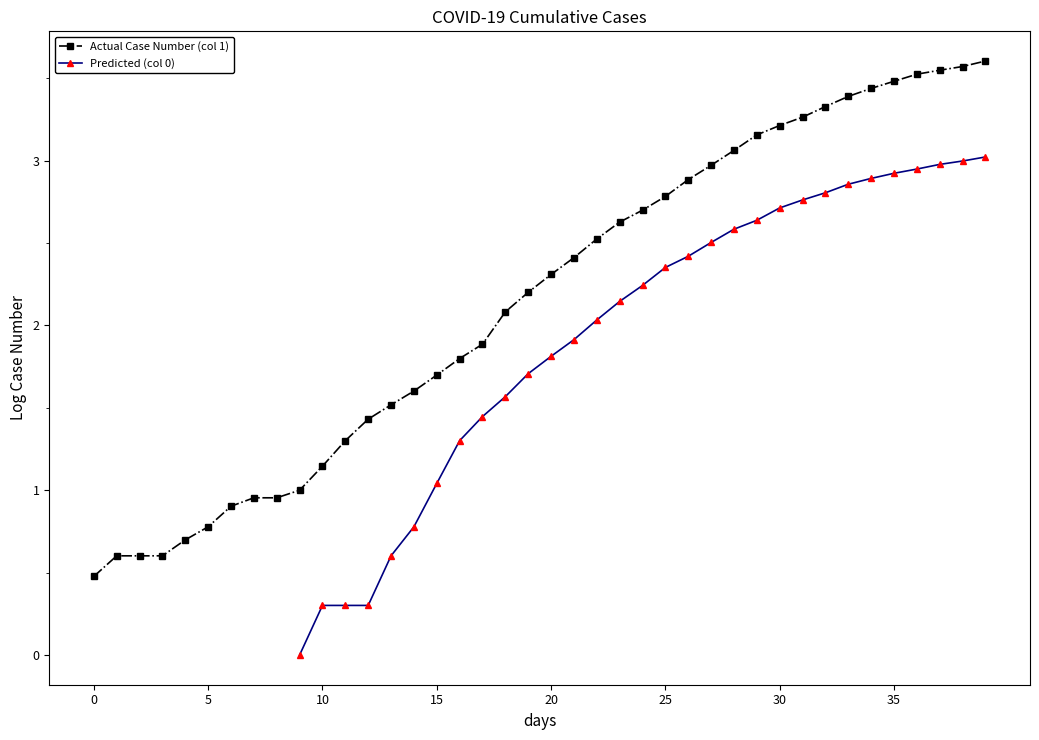

True or false: Actual Case Number (col 1) has more than 1 interior local peaks.

False